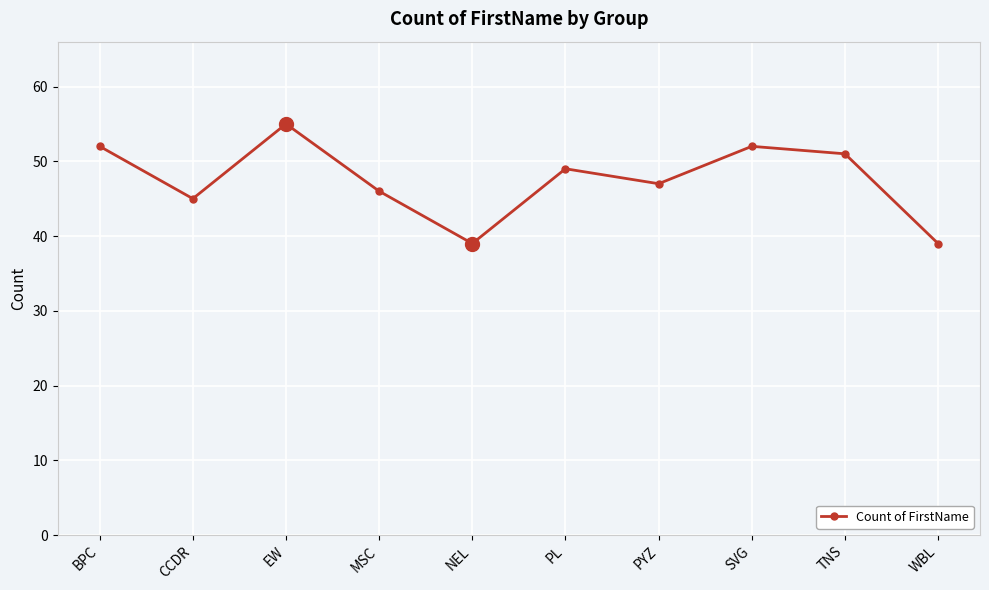

Reading left to right, list all the values displayed in this chart.

BPC=52	CCDR=45	EW=55	MSC=46	NEL=39	PL=49	PYZ=47	SVG=52	TNS=51	WBL=39